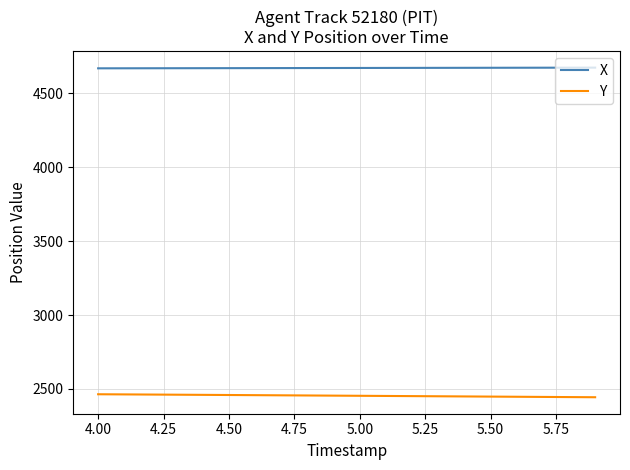

What is the sum of all Y values?

49078.3